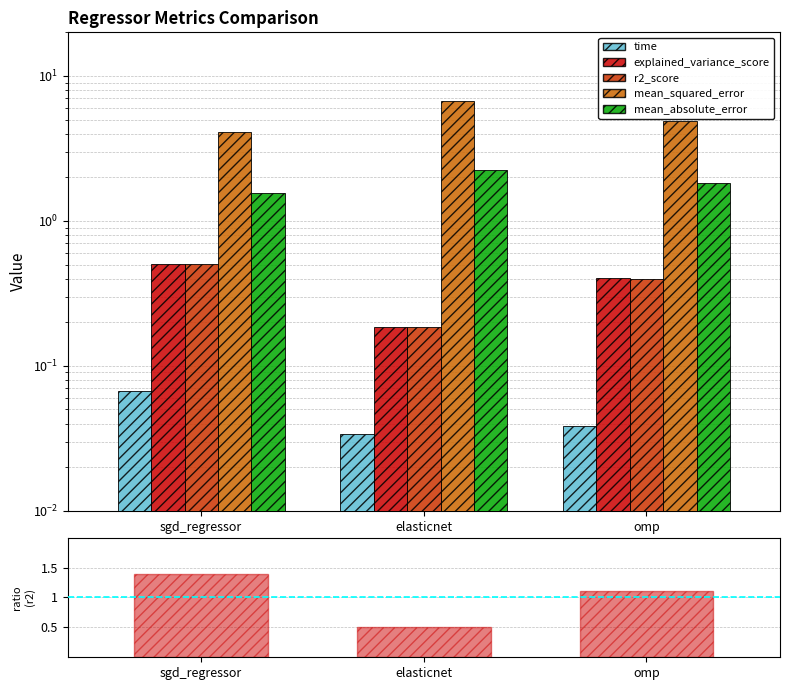

Does the chart contain stacked bars?

No